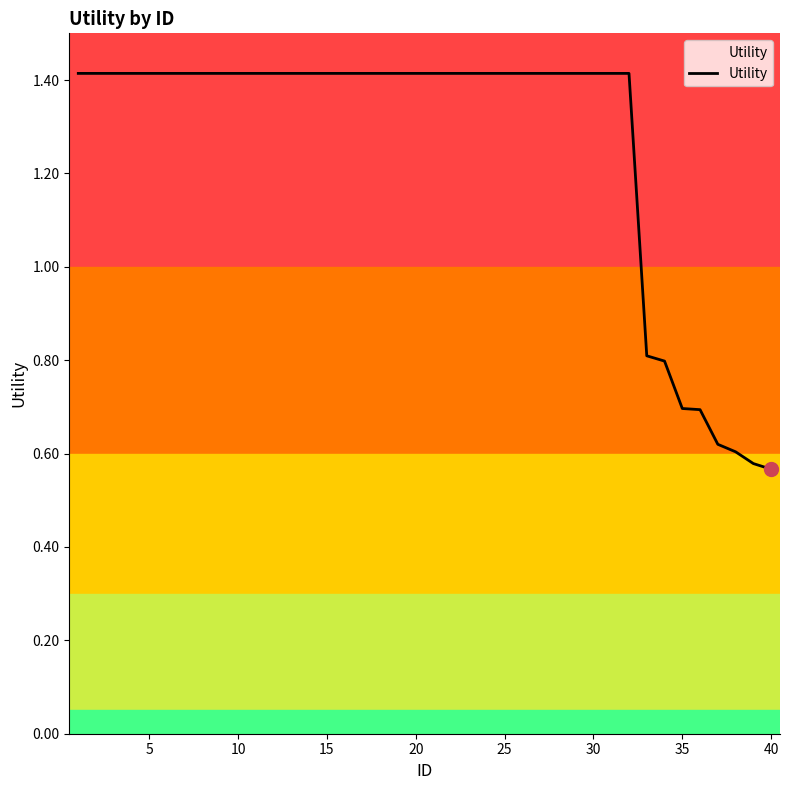

What is the maximum value shown in the chart?

1.4